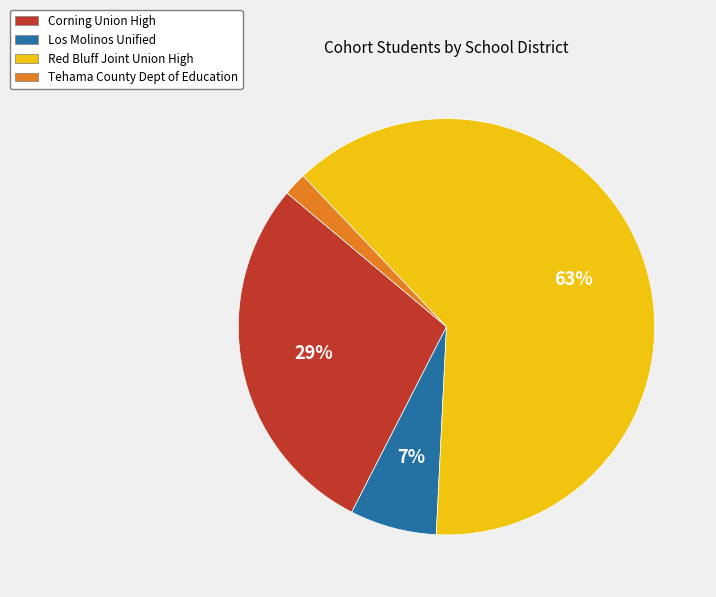

To the nearest percent, what is the average slice percentage?

25%